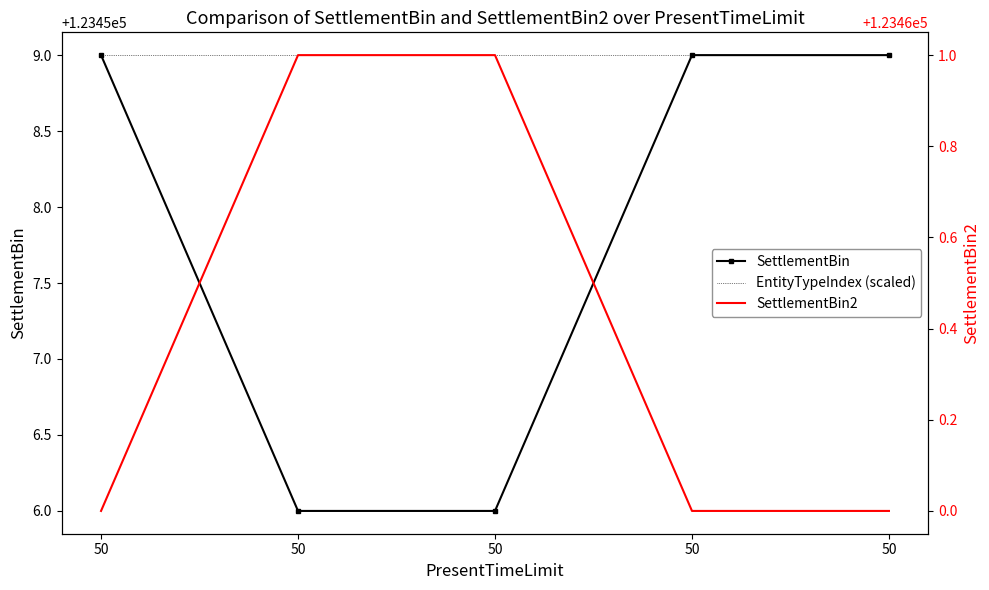

Rank the categories by SettlementBin2 value from lowest to highest.

50, 50, 50, 50, 50